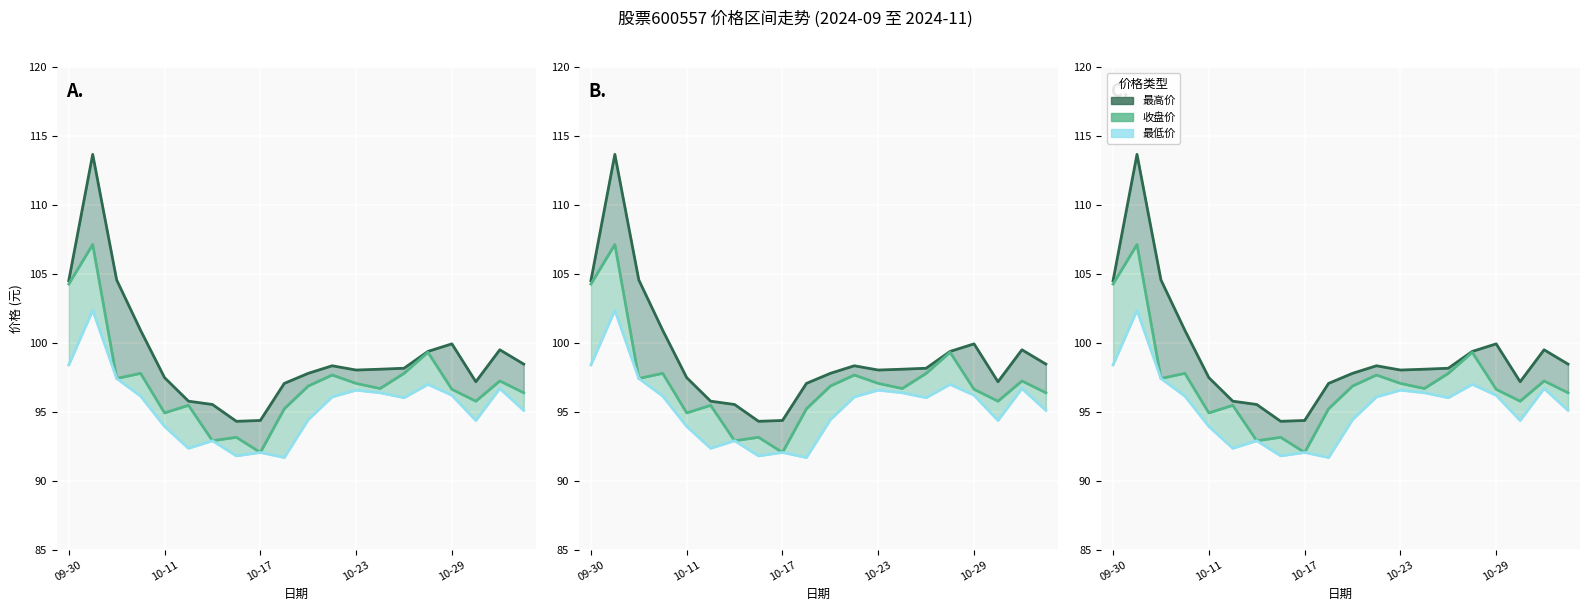

Which series has the widest spread of values?

最高价